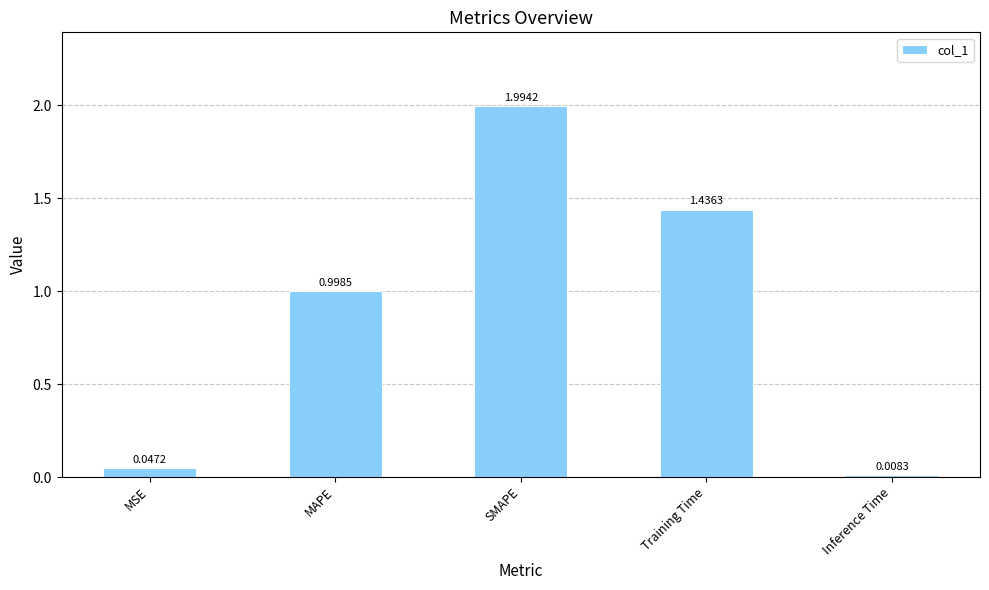

Which has a higher value, SMAPE or MSE?

SMAPE